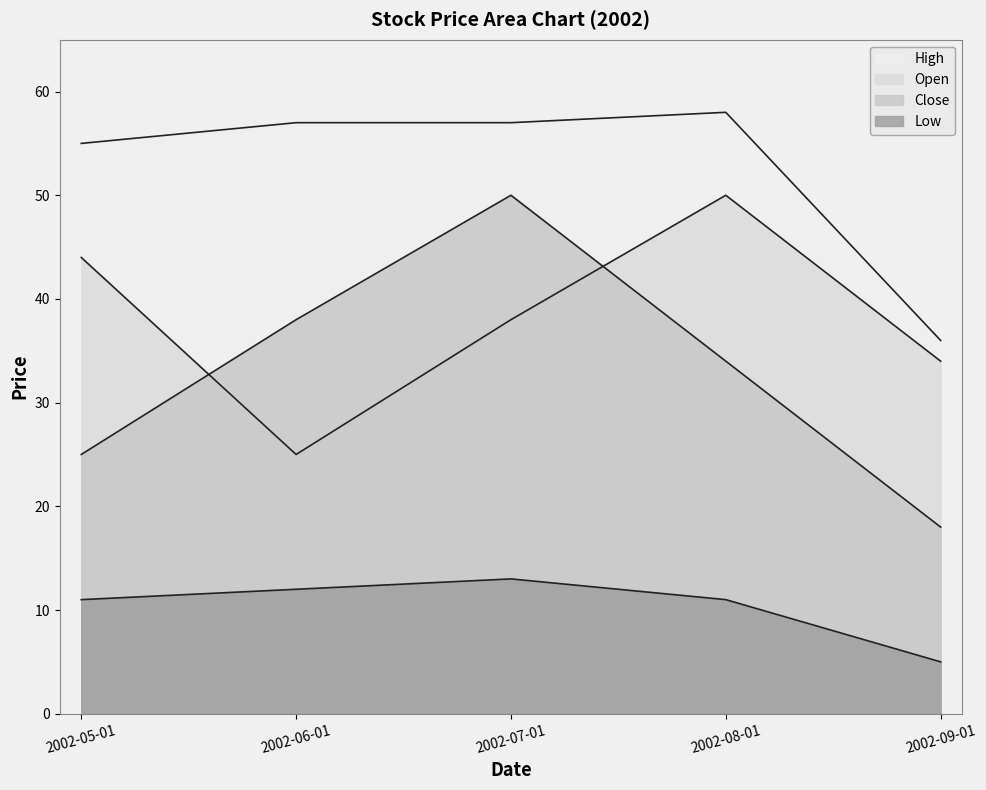

True or false: Open has a value of 64 at 2002-07-01.

False